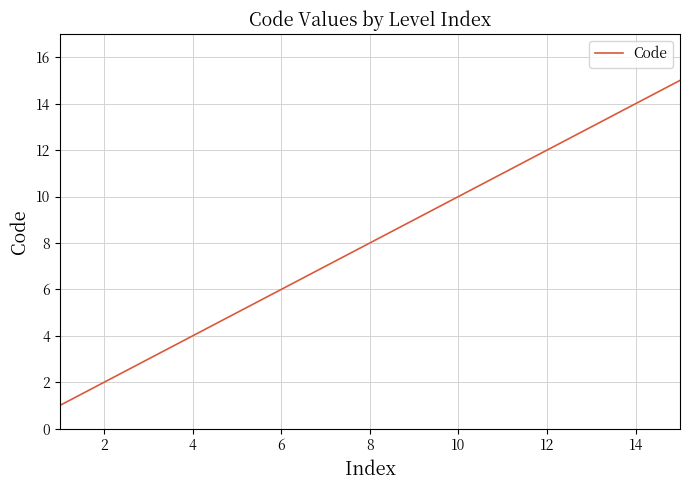

What is the difference between the maximum and minimum values?

14